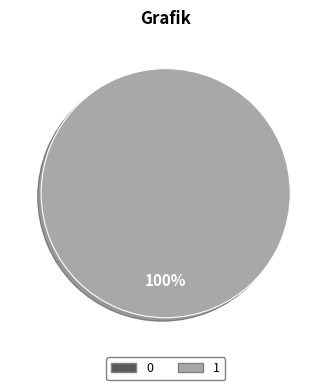

True or false: 0 accounts for 13% of the total.

False